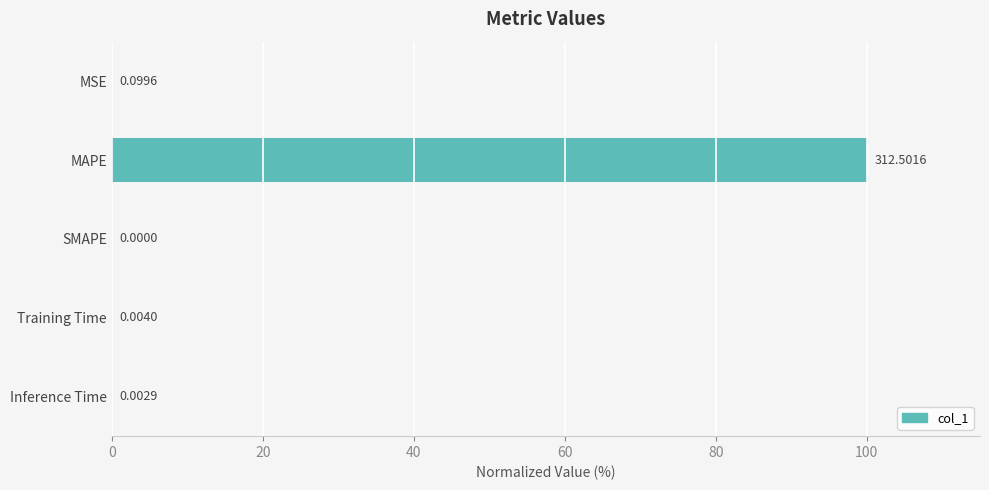

Between MAPE and SMAPE, which is larger?

MAPE